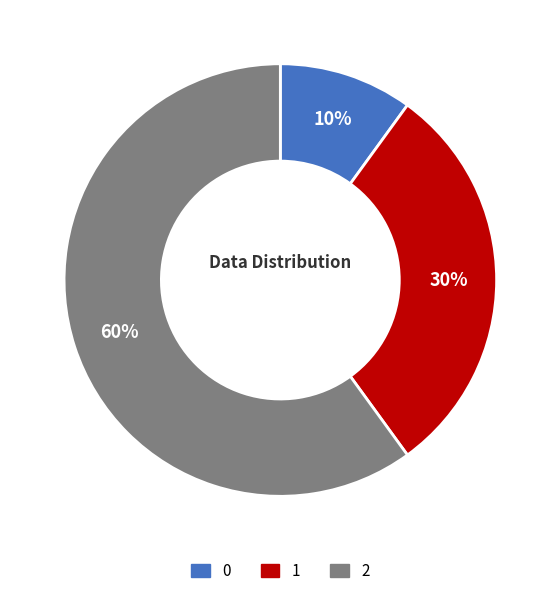

To the nearest percent, what portion does 2 represent?

60%